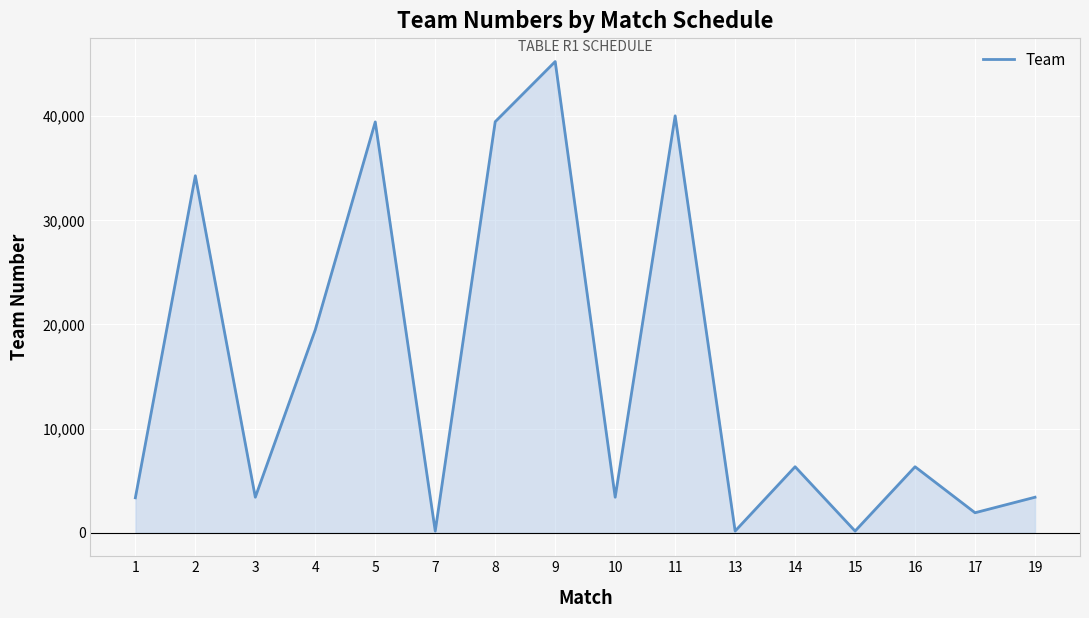

What is the maximum value shown in the chart?

45218